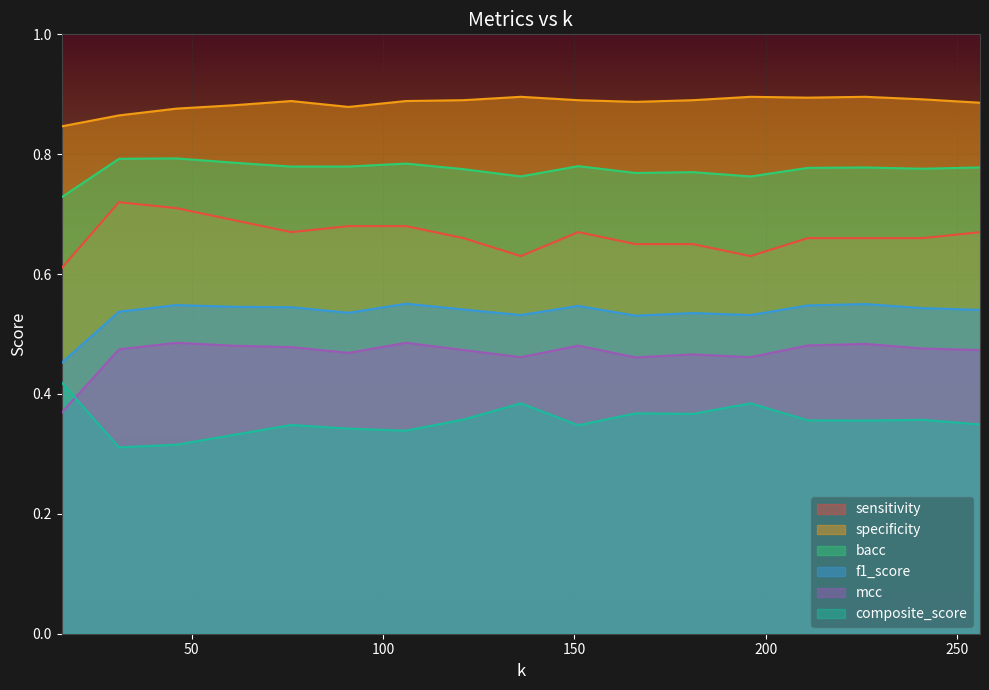

True or false: f1_score and bacc cross at least once.

False